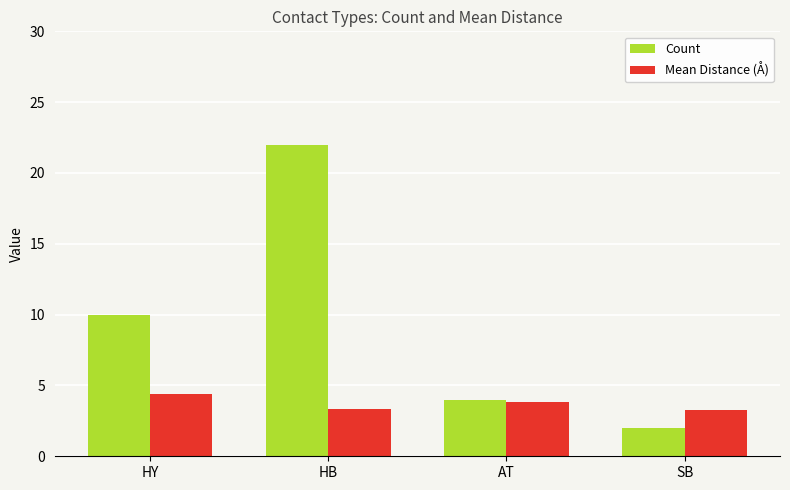

Reading left to right, transcribe all the data shown in this chart.

Count: 10.0	22.0	4.0	2.0
Mean Distance (Å): 4.4	3.3	3.8	3.3